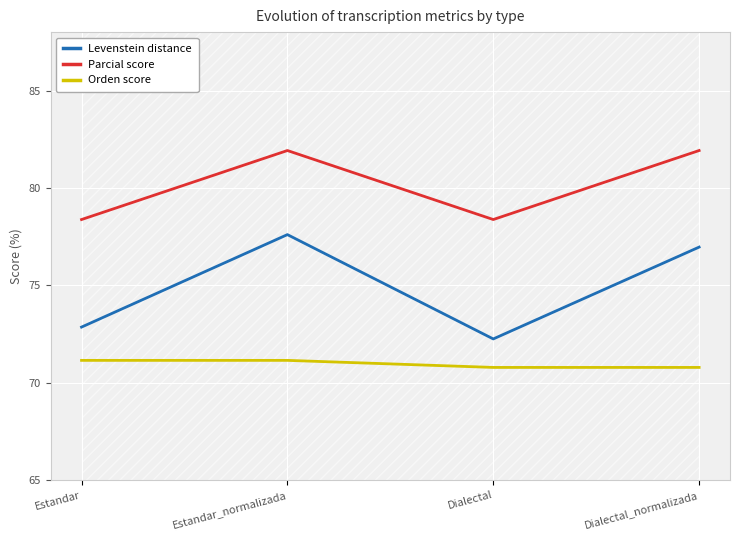

True or false: Parcial score and Orden score cross at least once.

False